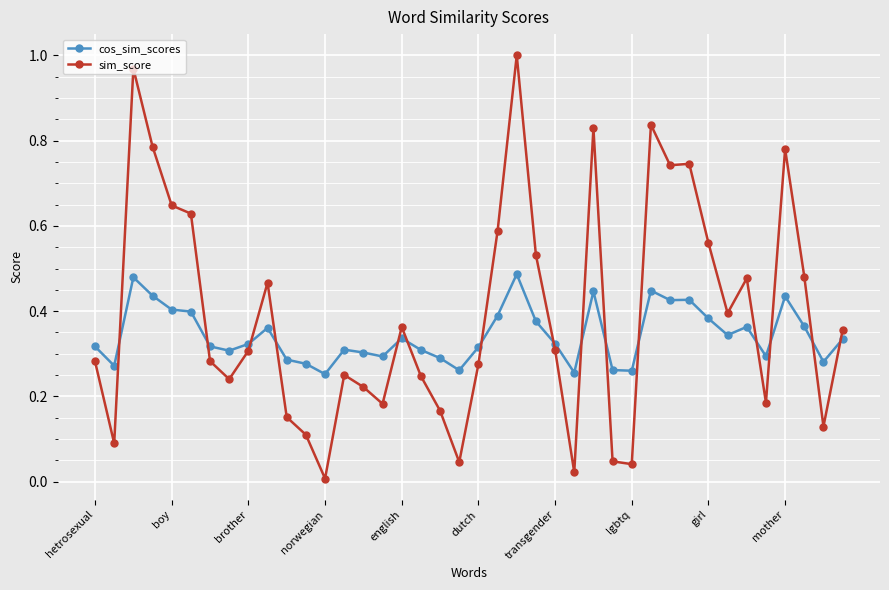

Which series has the largest range (max minus min)?

sim_score